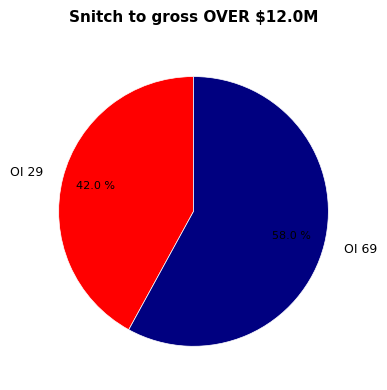

Which has a higher value, OI 69 or OI 29?

OI 69